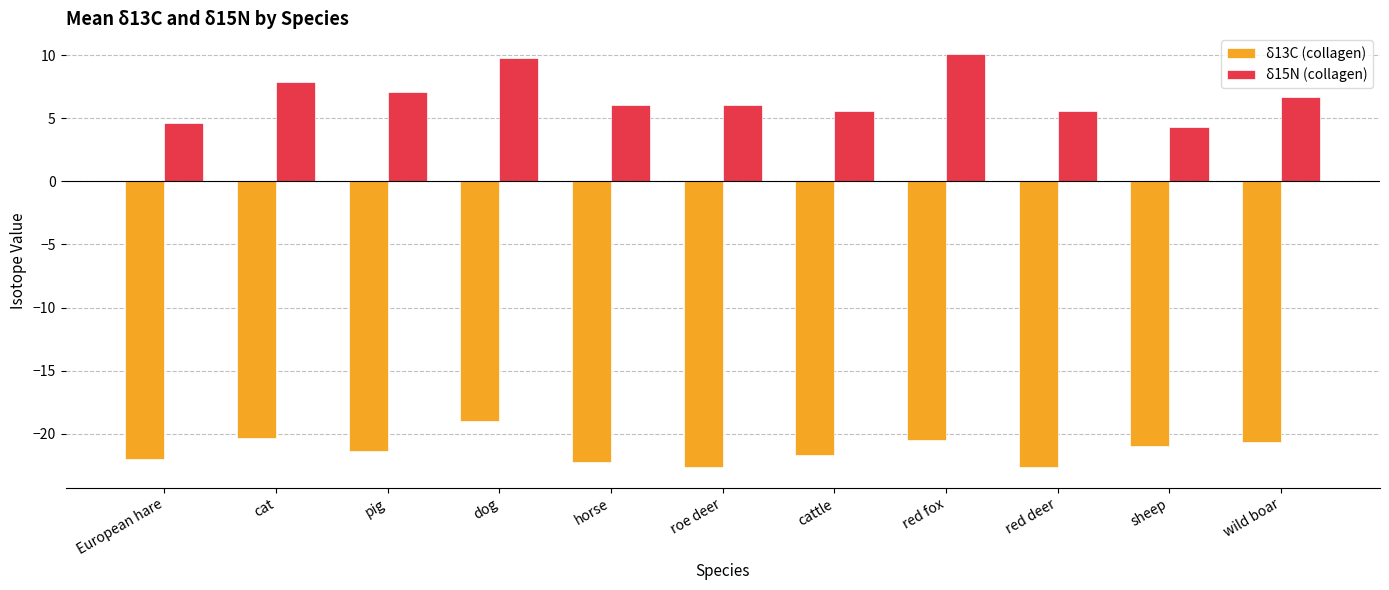

At which category is the sum across all series the highest?

dog